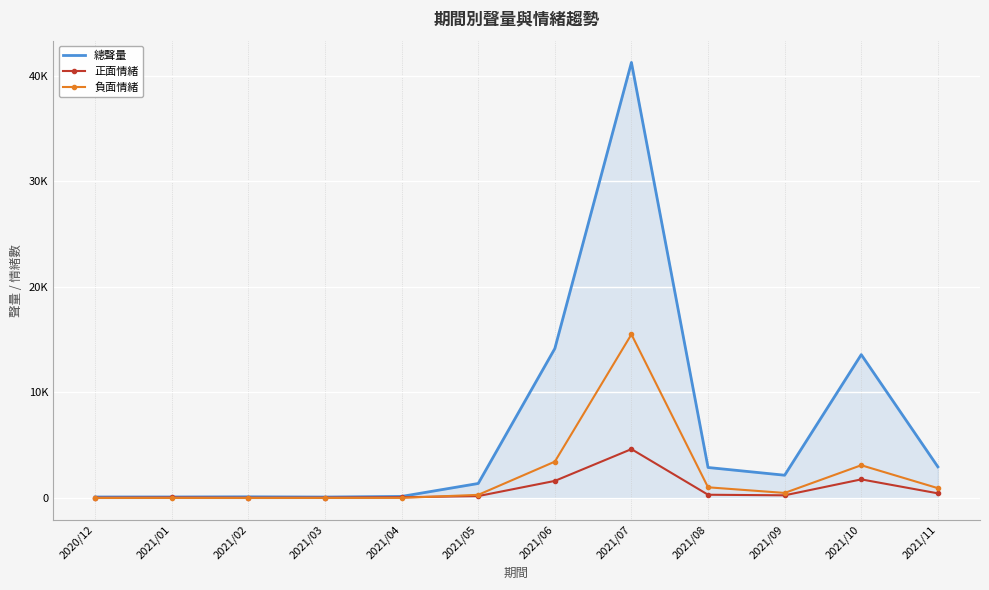

What is the value of the 正面情緒 point at the 12th from the left?

444